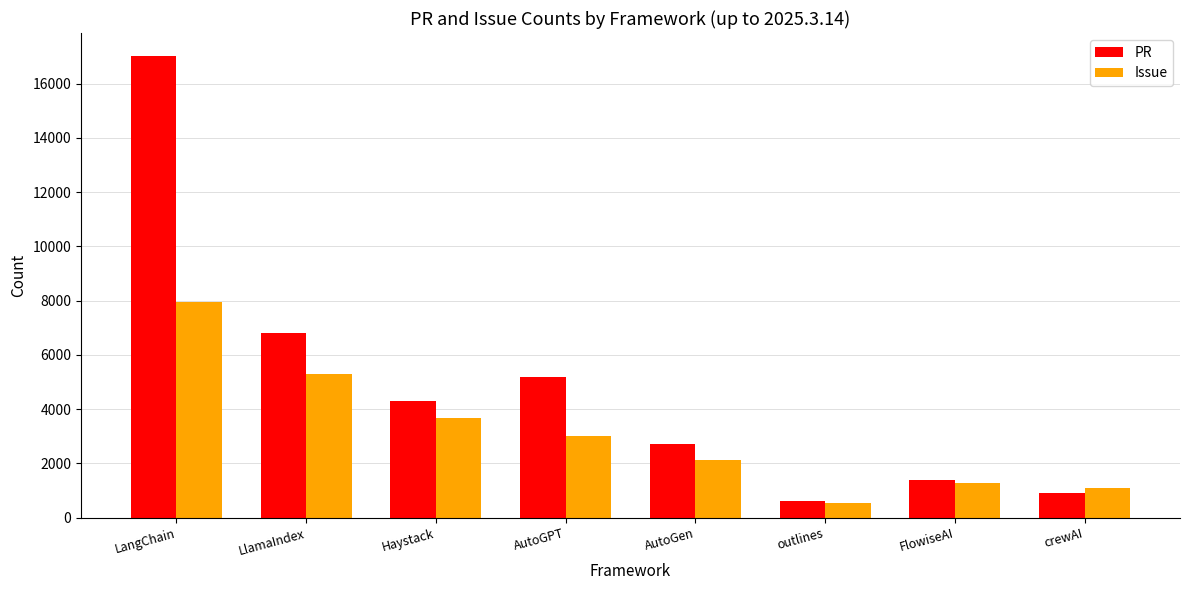

What is the minimum value for Issue?

524